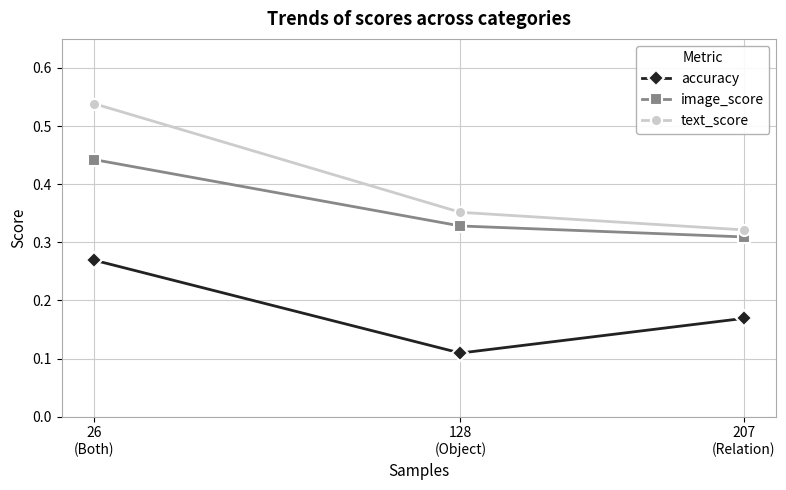

Which series has the largest range (max minus min)?

text_score